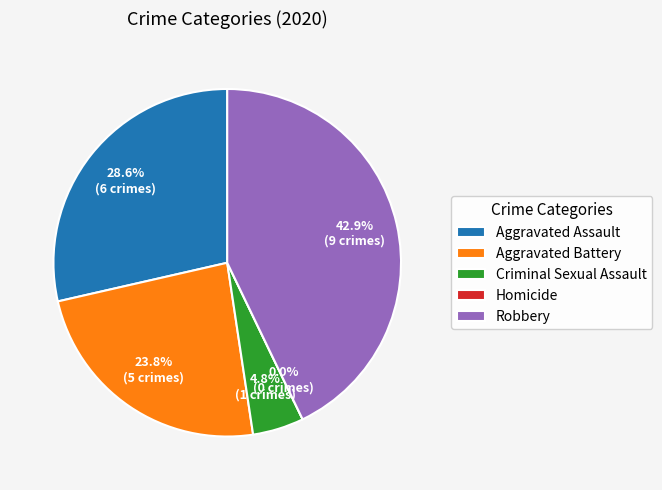

Is the sum of Aggravated Assault and Criminal Sexual Assault greater than half?

No